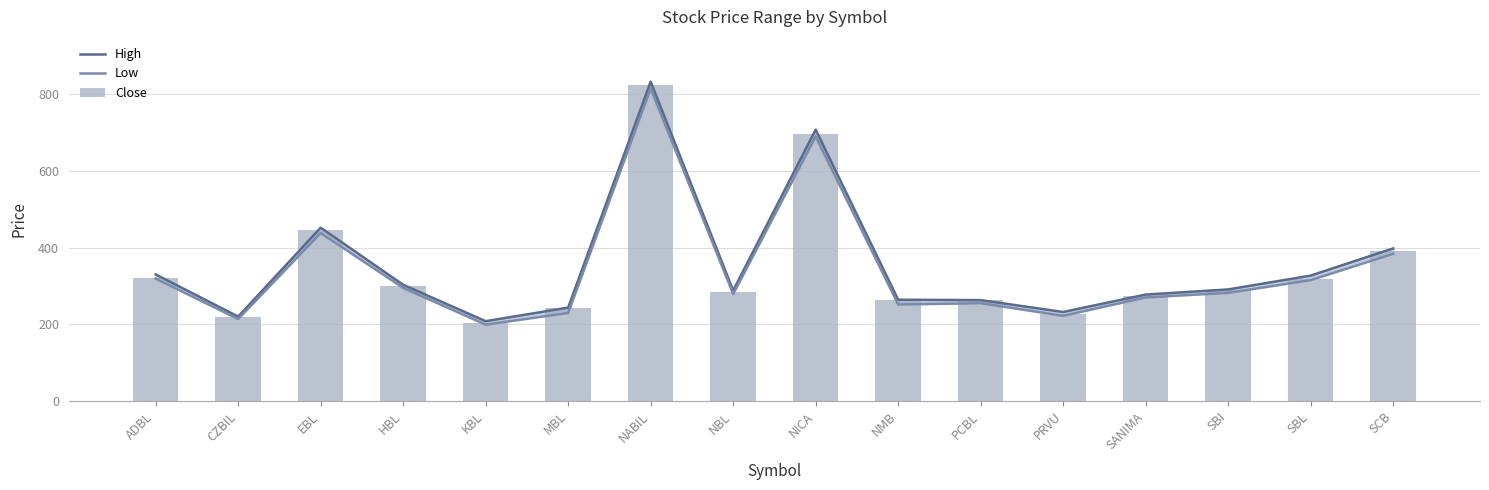

At which category is the sum across all series the highest?

NABIL